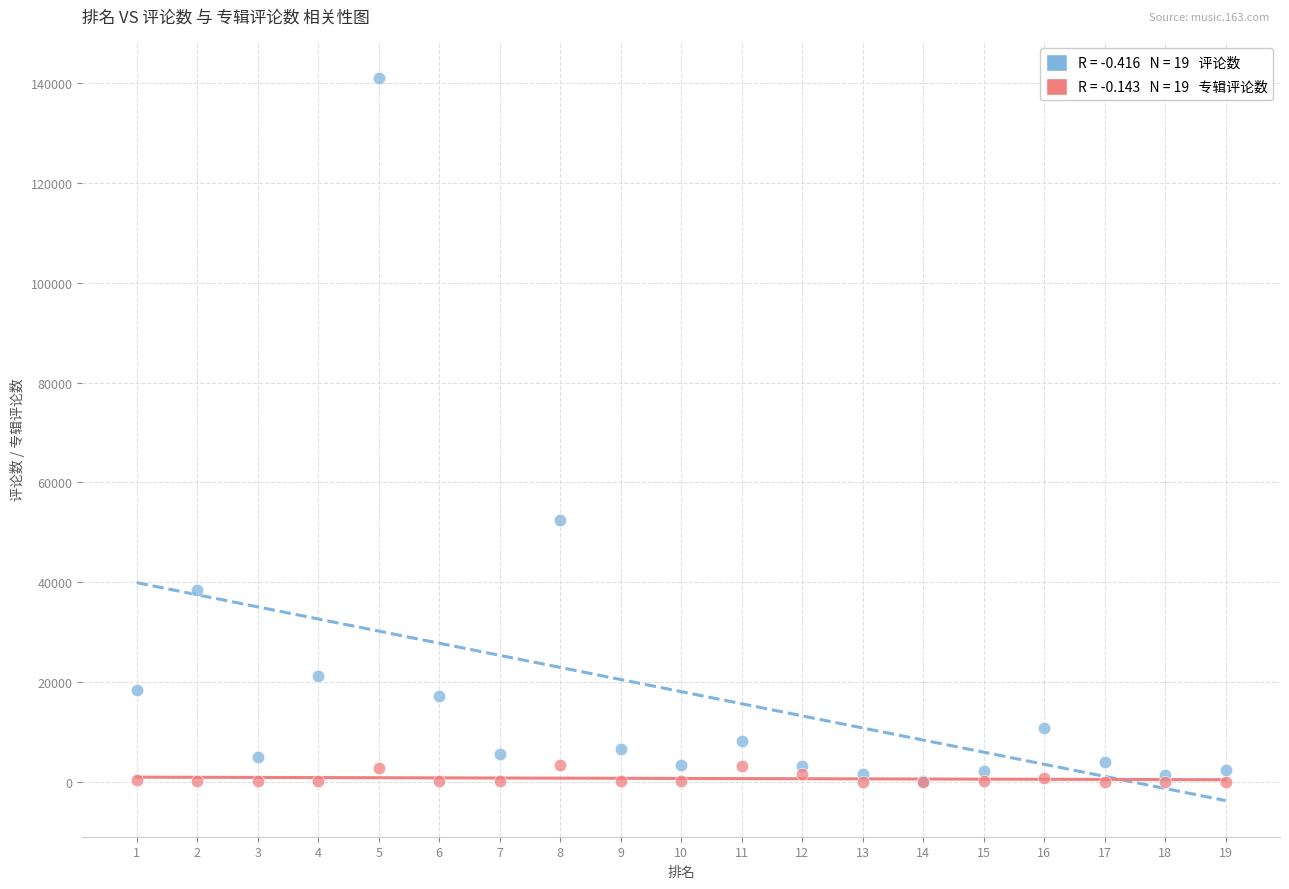

Across all series, what Y value is closest to 70547?

52517